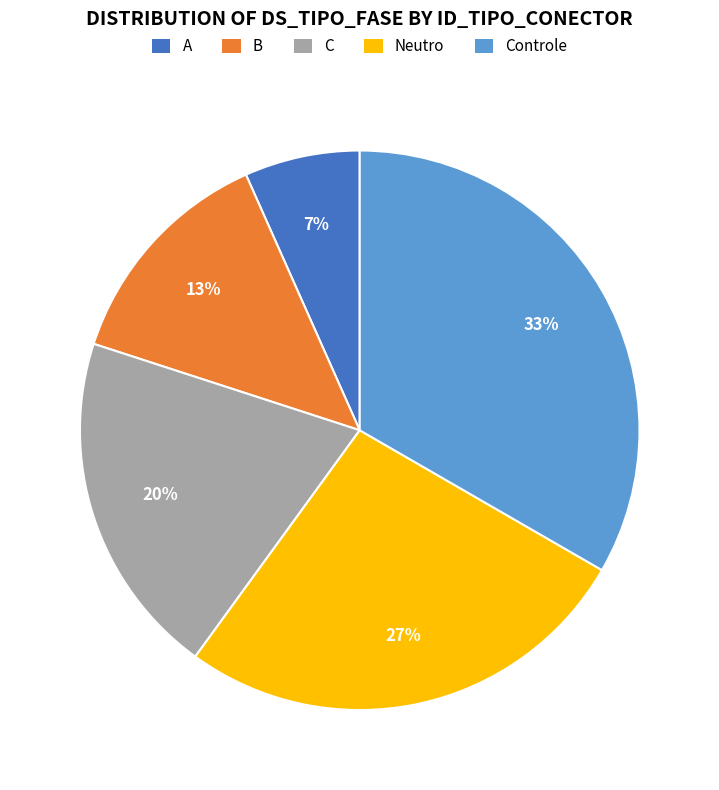

To the nearest percent, what is the average slice percentage?

20%